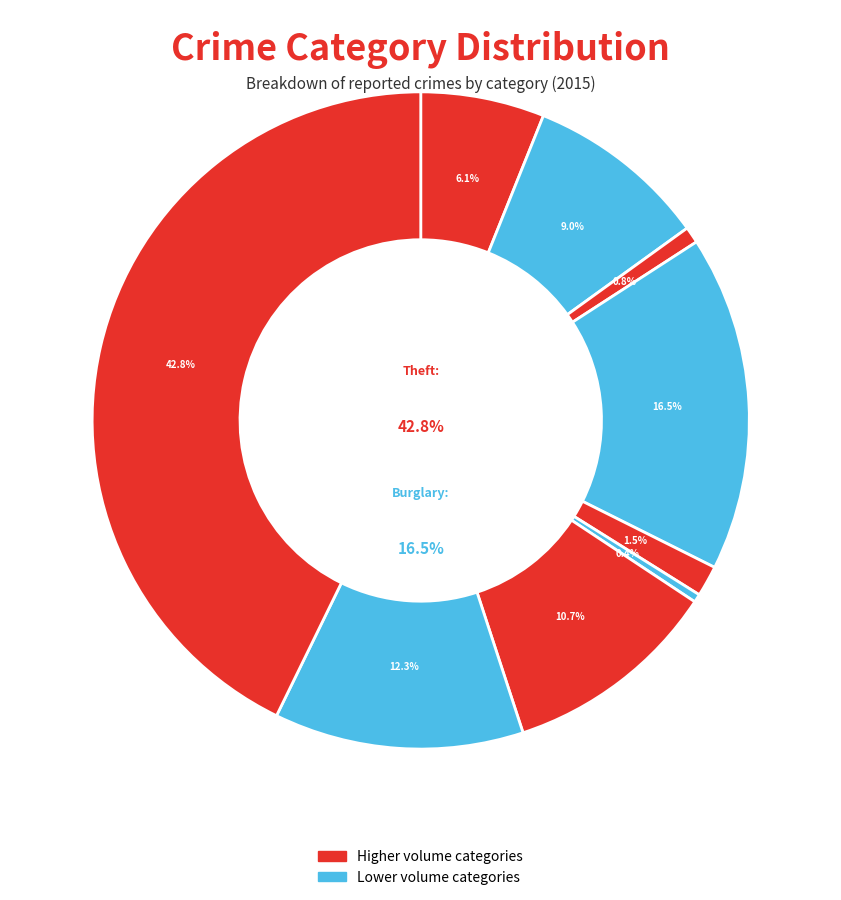

How many slices are in this pie chart?

9